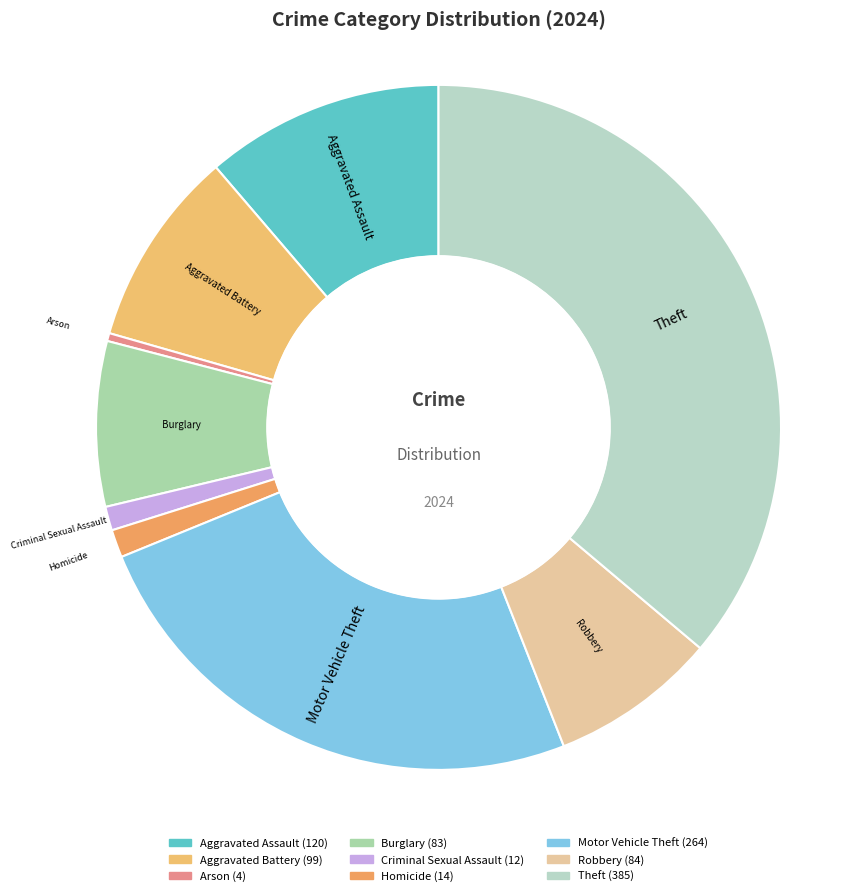

Does Aggravated Assault represent more than half of the total?

No